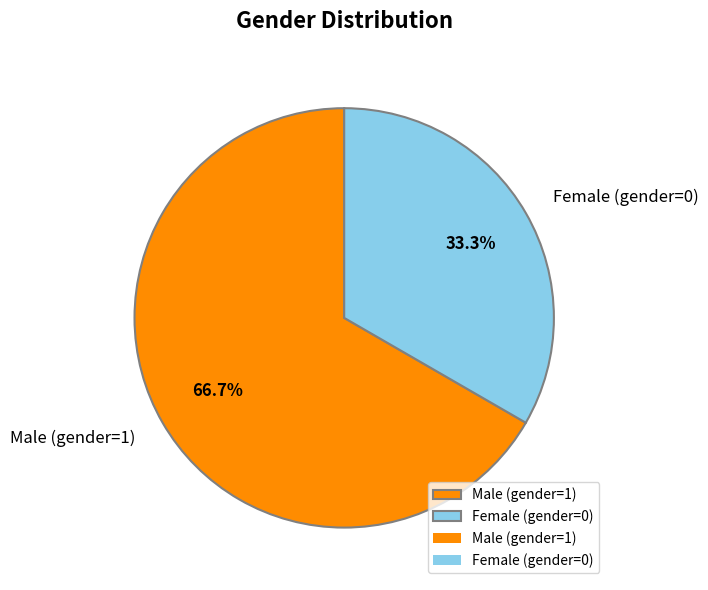

How much of the chart is everything except Female (gender=0)?

66.7%